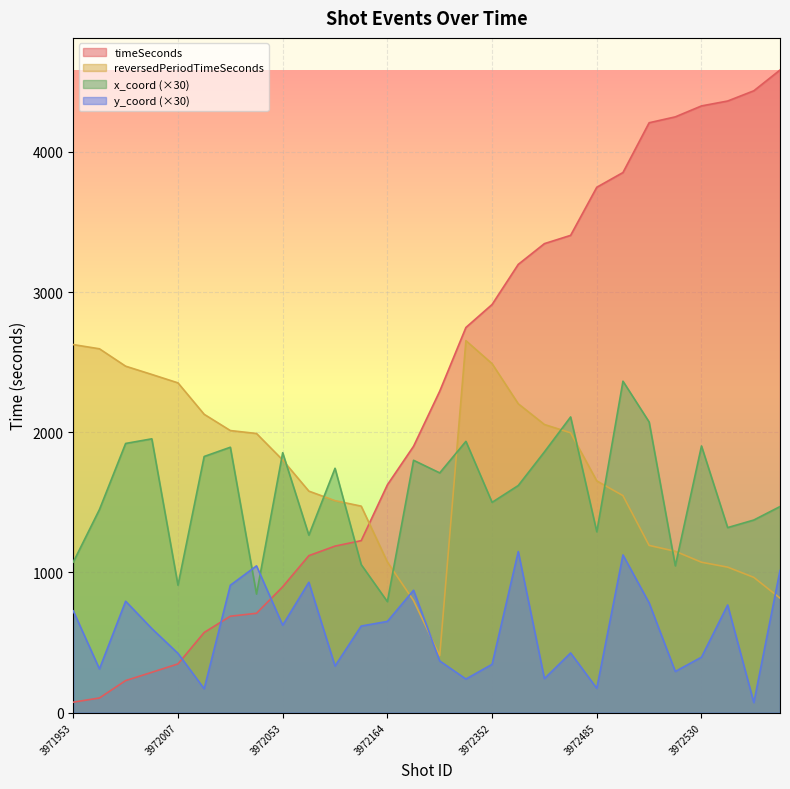

What is the smallest value displayed?

72.0